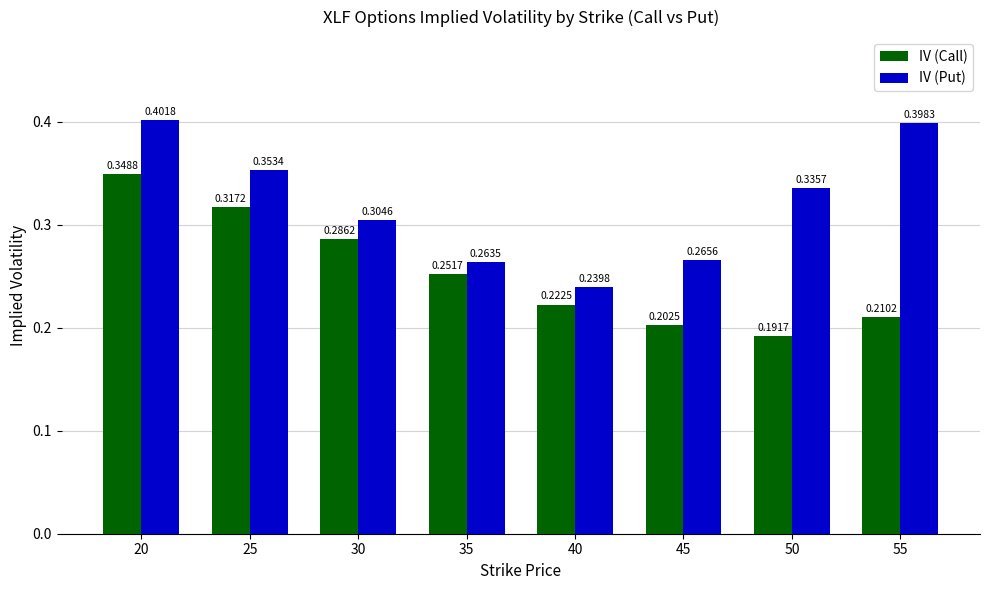

At which category does the chart reach its peak across all series?

20